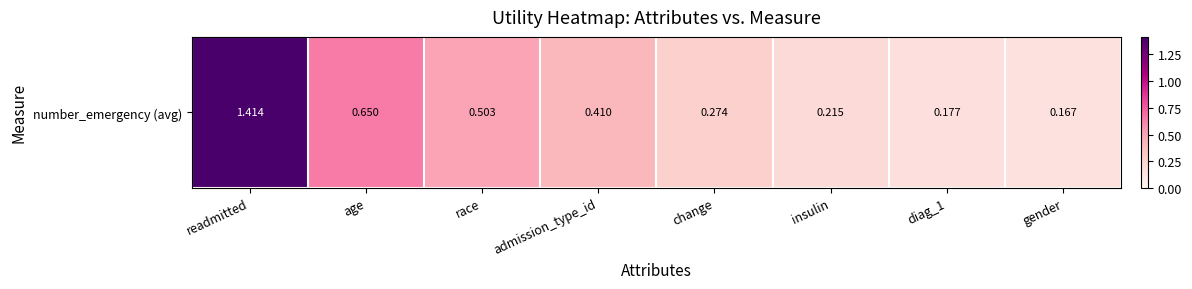

Reading left to right, extract all data points from this chart.

readmitted=1.4	age=0.7	race=0.5	admission_type_id=0.4	change=0.3	insulin=0.2	diag_1=0.2	gender=0.2